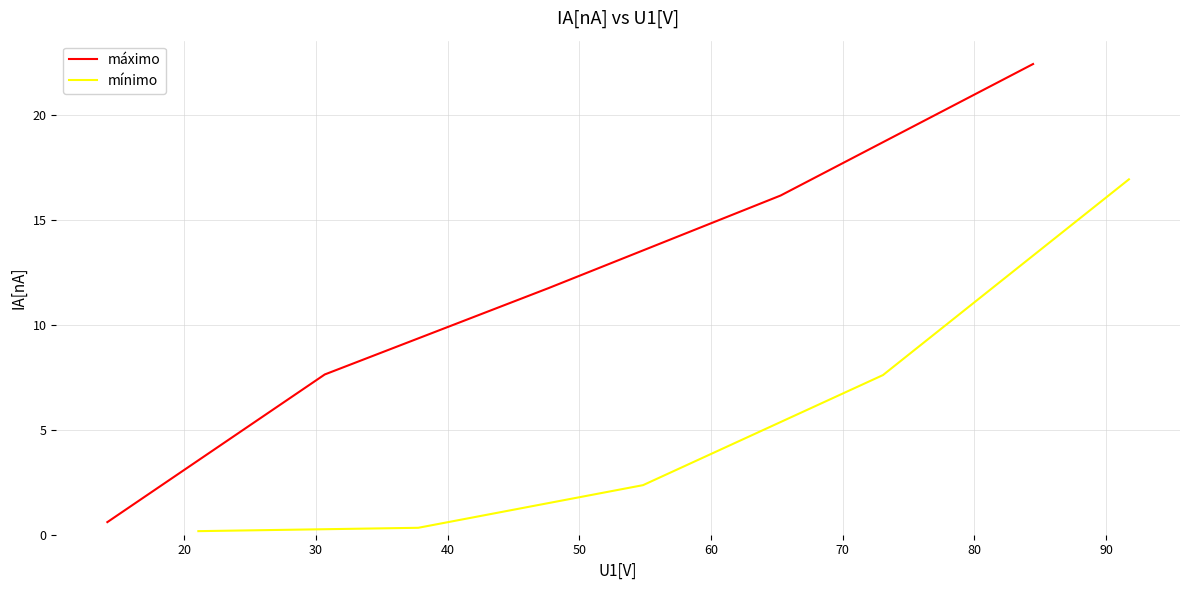

What is the minimum value for máximo?

0.6